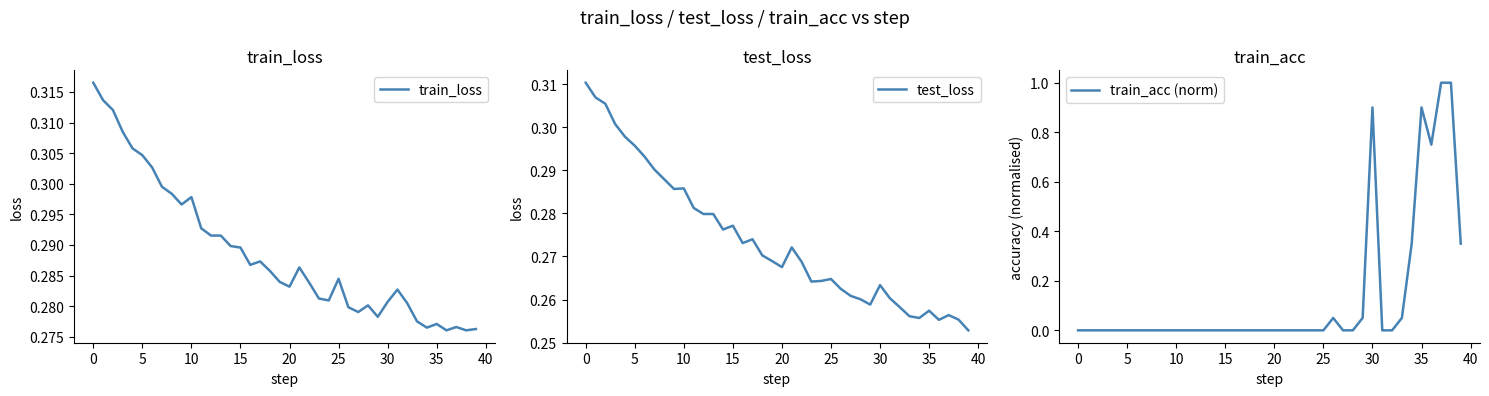

Reading right to left, what are all the values shown in this chart?

train_loss: 0.3	0.3	0.3	0.3	0.3	0.3	0.3	0.3	0.3	0.3	0.3	0.3	0.3	0.3	0.3	0.3	0.3	0.3	0.3	0.3	0.3	0.3	0.3	0.3	0.3	0.3	0.3	0.3	0.3	0.3	0.3	0.3	0.3	0.3	0.3	0.3	0.3	0.3	0.3	0.3
test_loss: 0.3	0.3	0.3	0.3	0.3	0.3	0.3	0.3	0.3	0.3	0.3	0.3	0.3	0.3	0.3	0.3	0.3	0.3	0.3	0.3	0.3	0.3	0.3	0.3	0.3	0.3	0.3	0.3	0.3	0.3	0.3	0.3	0.3	0.3	0.3	0.3	0.3	0.3	0.3	0.3
train_acc (norm): 0.3	1.0	1.0	0.7	0.9	0.3	0.0	0.0	0.0	0.9	0.0	0.0	0.0	0.0	0.0	0.0	0.0	0.0	0.0	0.0	0.0	0.0	0.0	0.0	0.0	0.0	0.0	0.0	0.0	0.0	0.0	0.0	0.0	0.0	0.0	0.0	0.0	0.0	0.0	0.0